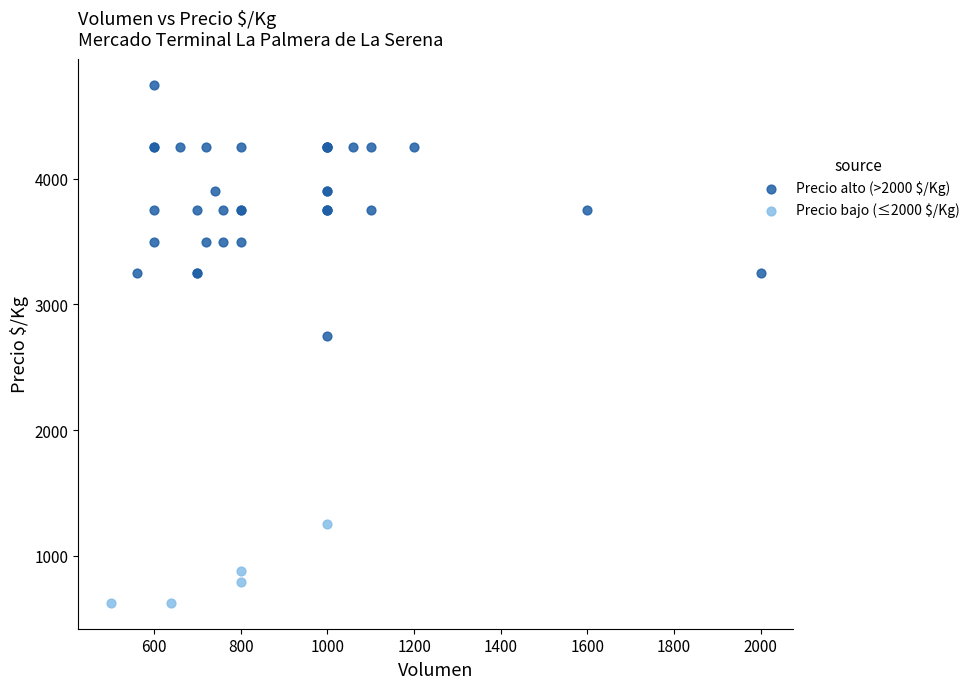

Which series reaches the minimum Y coordinate?

Precio bajo (≤2000 $/Kg)